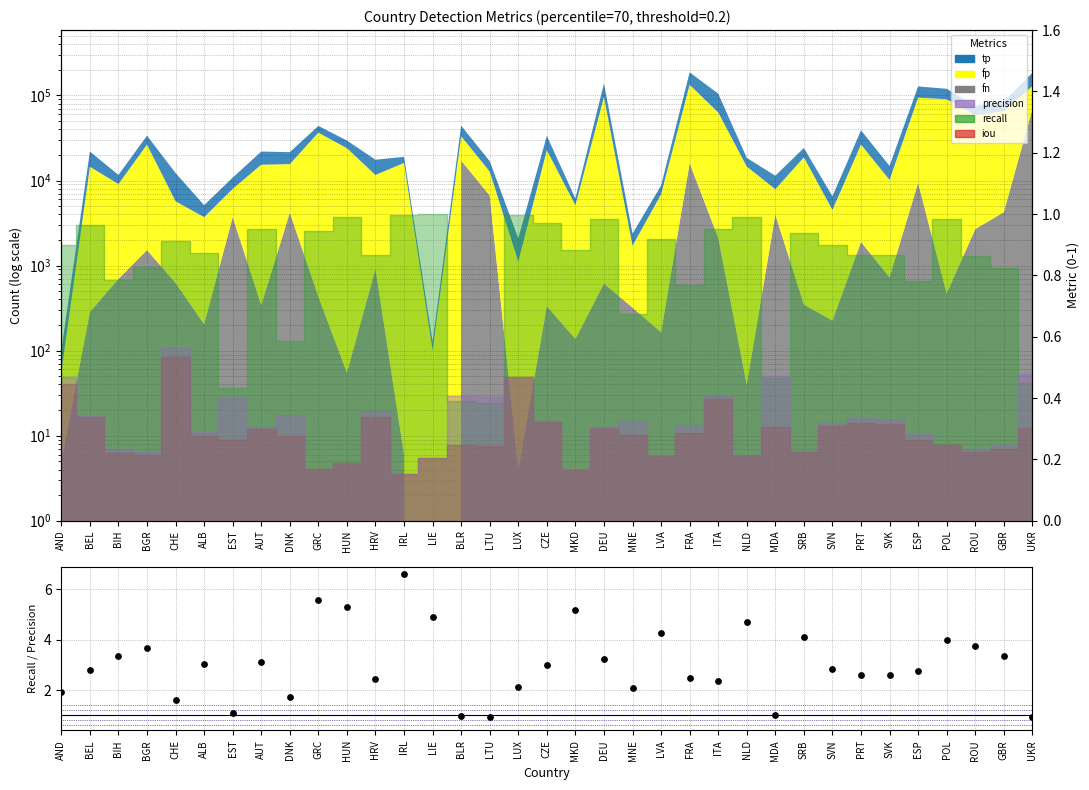

Between ESP and PRT, which is larger?

ESP